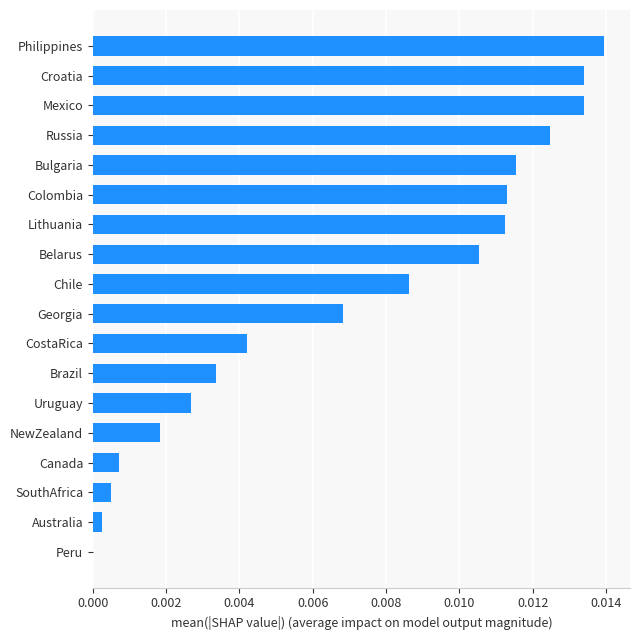

Is it true that the value at Bulgaria is 0.0?

True